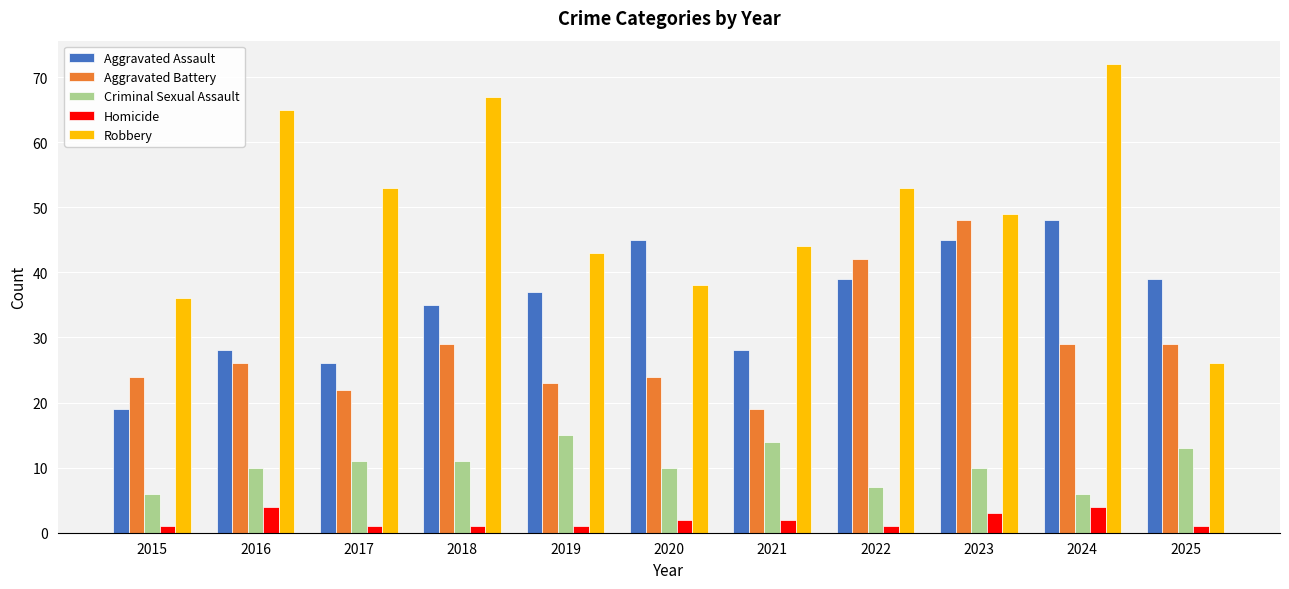

Which series changed the most between 2020 and 2021?

Aggravated Assault